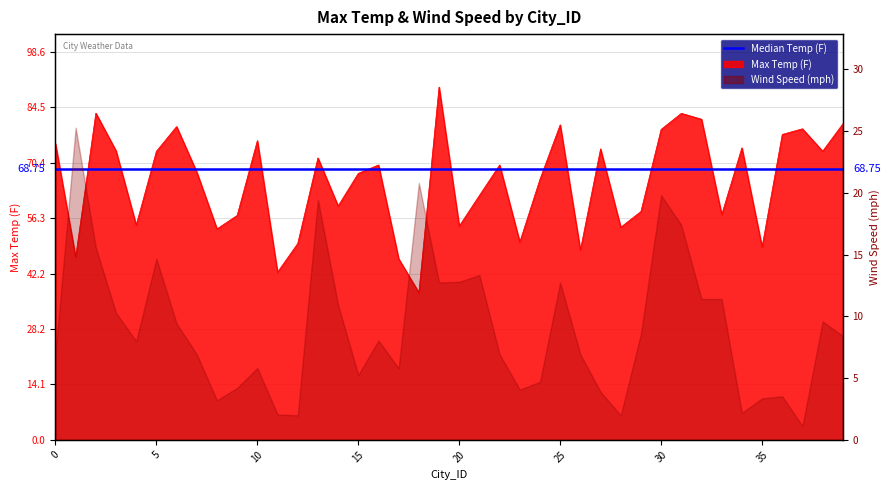

Rank the categories by value from highest to lowest.

19, 2, 31, 32, 39, 25, 6, 37, 30, 36, 10, 0, 34, 27, 3, 38, 5, 13, 16, 22, 7, 15, 24, 21, 14, 29, 33, 9, 4, 20, 28, 8, 23, 12, 35, 26, 1, 17, 11, 18